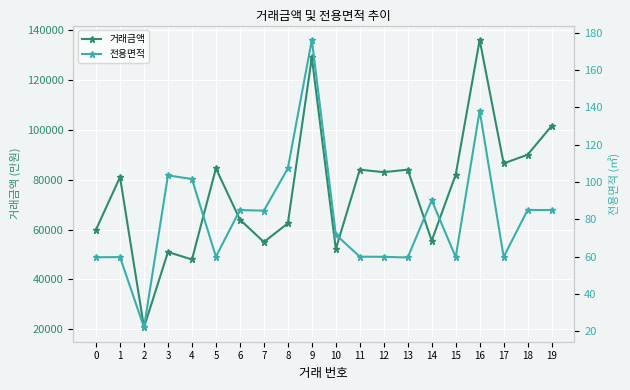

What is the minimum value shown in the chart?

22.1